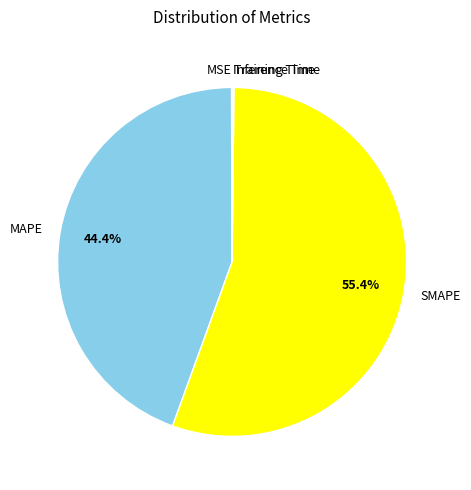

What is the largest slice in the pie chart?

SMAPE